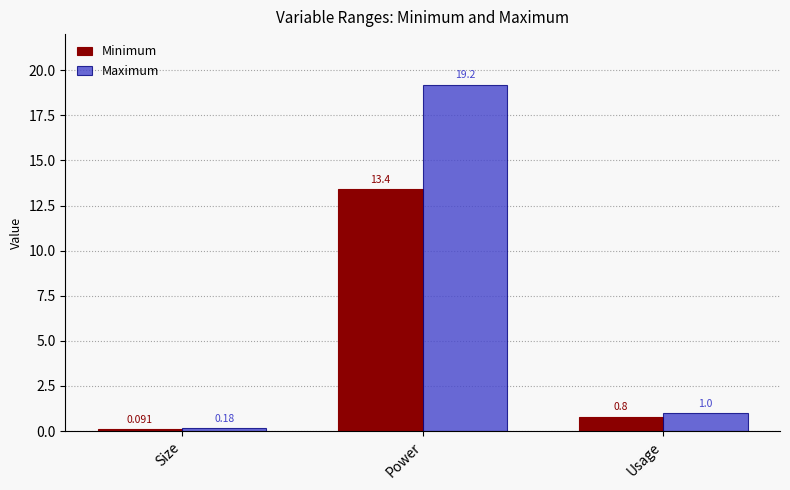

Which label corresponds to the smallest value in the chart?

Size